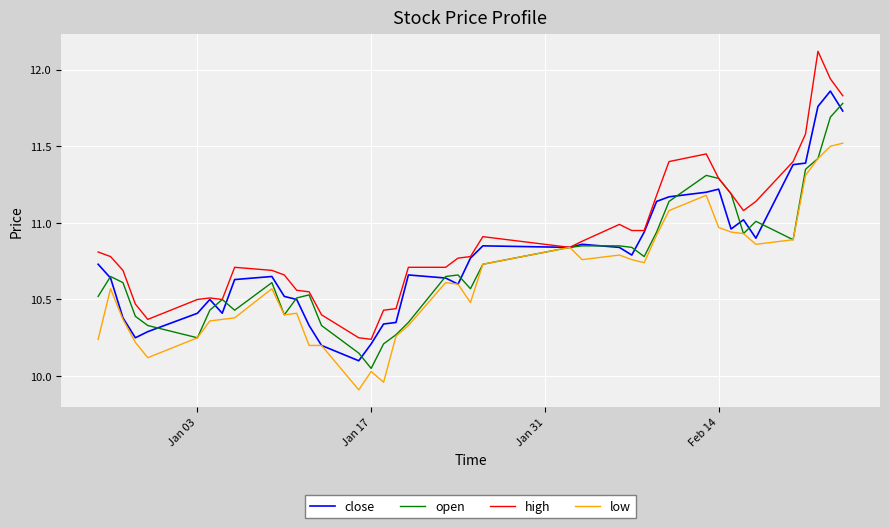

True or false: open and close cross at least once.

True